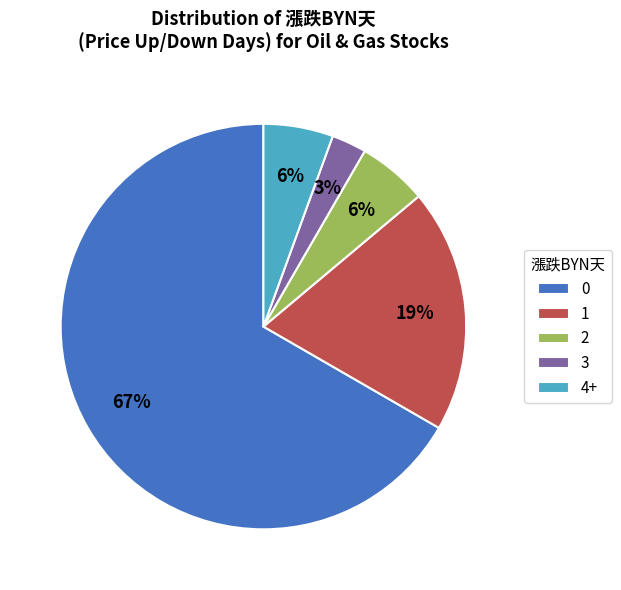

Combined, do 3 and 0 account for over 50%?

Yes